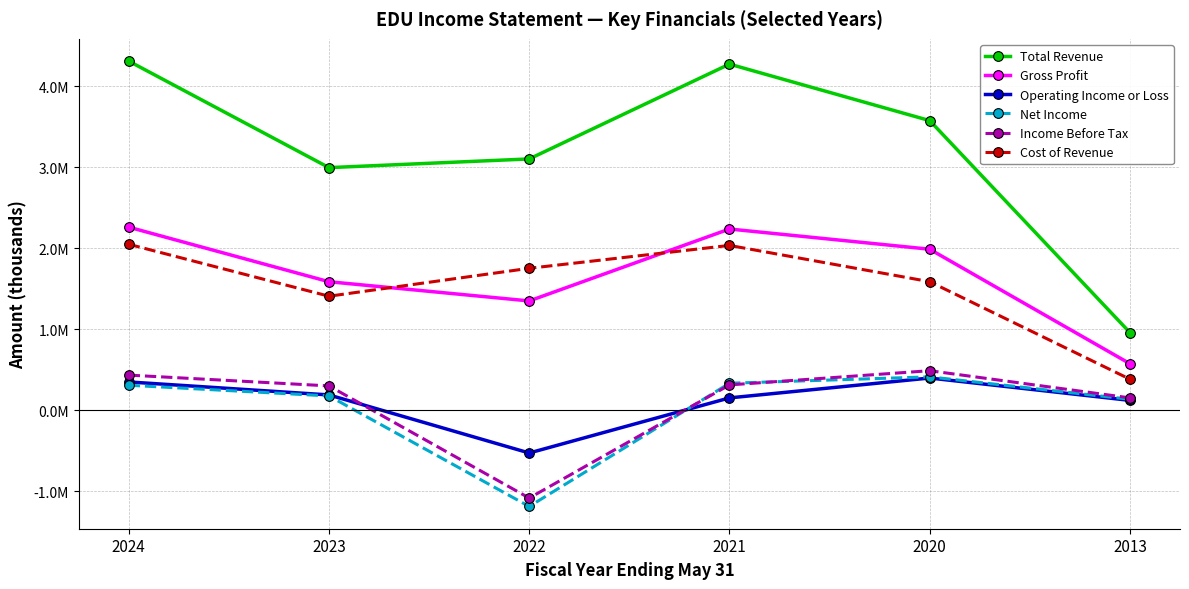

The Gross Profit series shows 833209 at 2023. True or false?

False